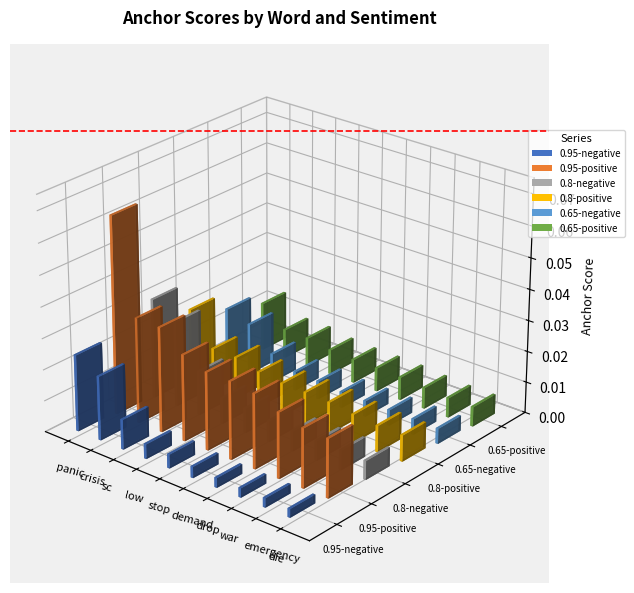

Are the bars grouped side by side (vs. stacked)?

Yes